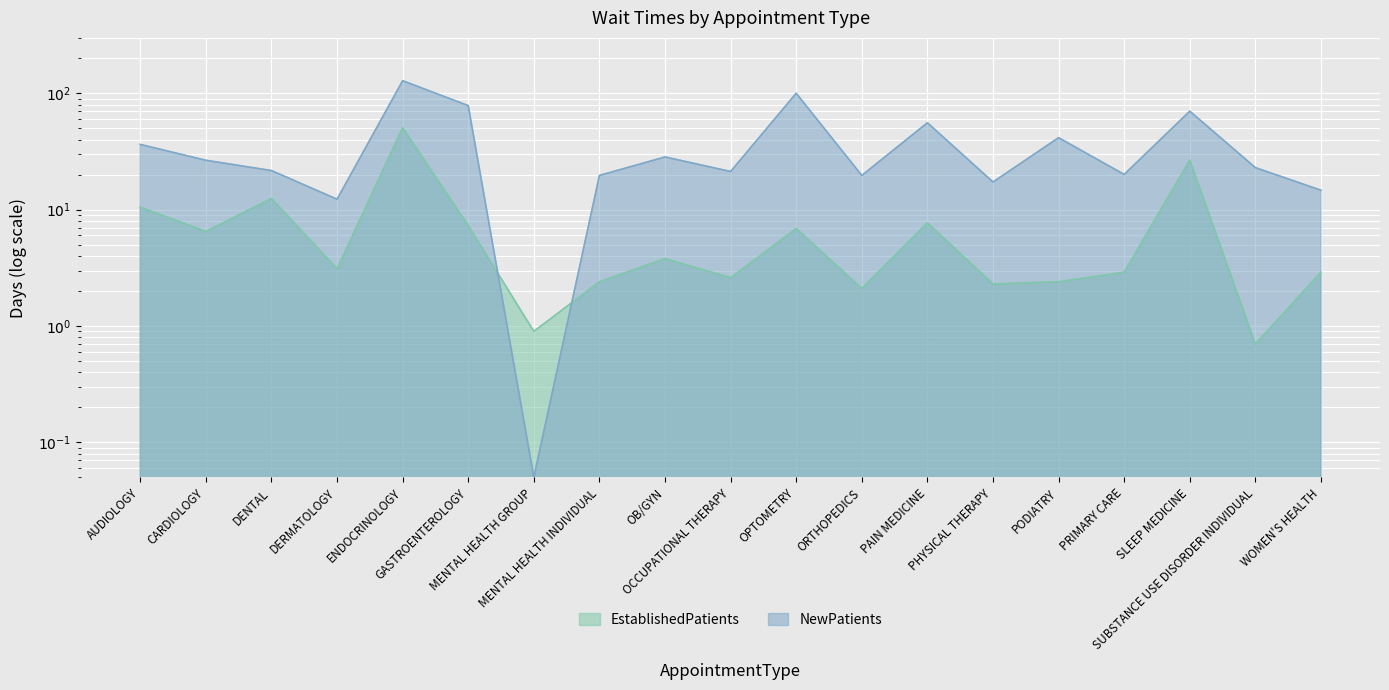

After their last crossing, which series has the higher values: NewPatients or EstablishedPatients?

NewPatients